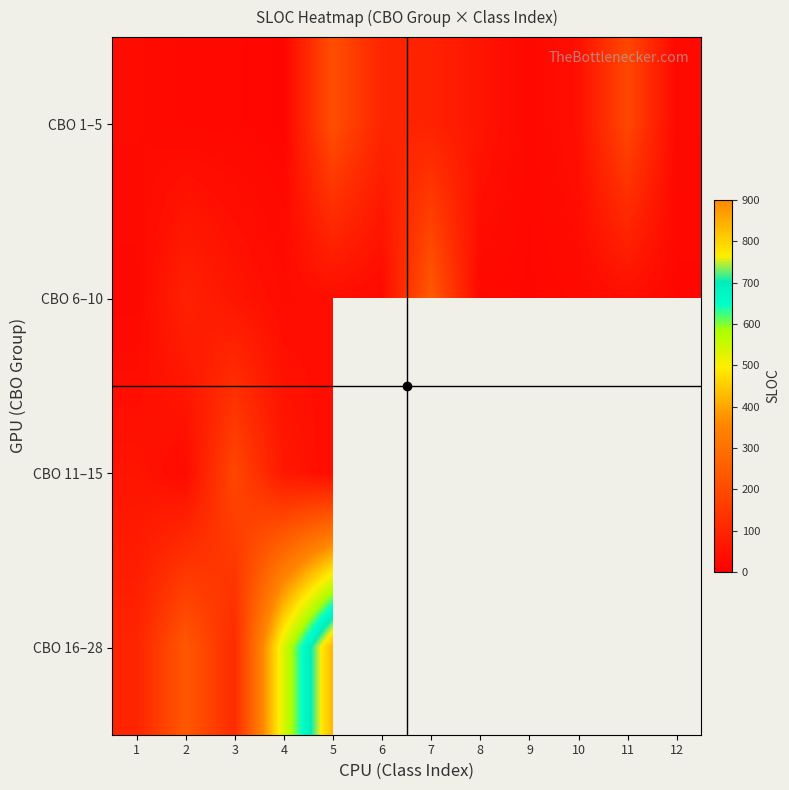

What is the spread (max minus min) of values at 8?

32.0